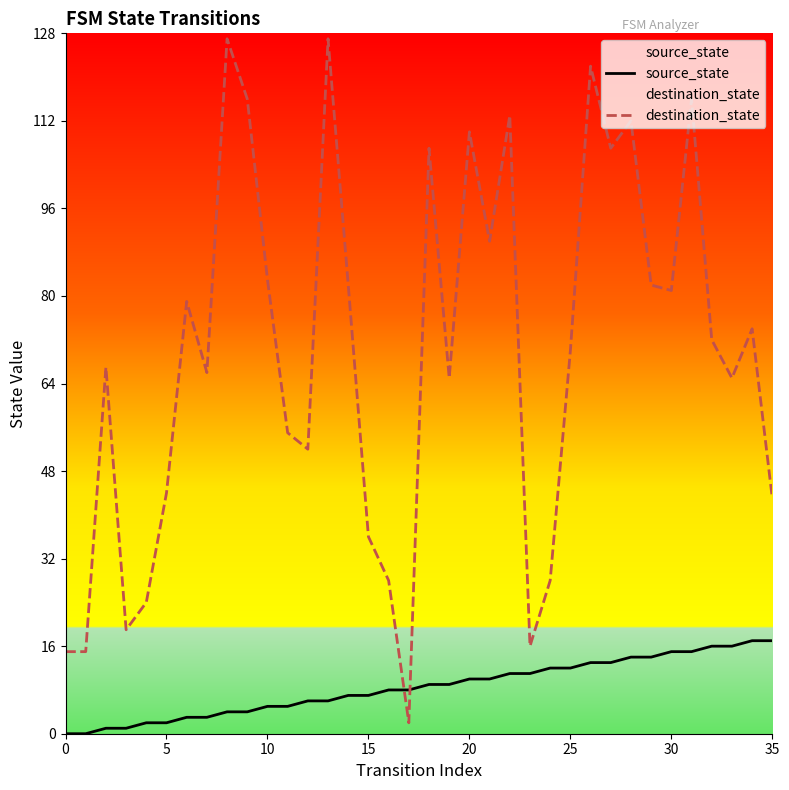

What is the sum of the destination_state values at 27 and 28?

219